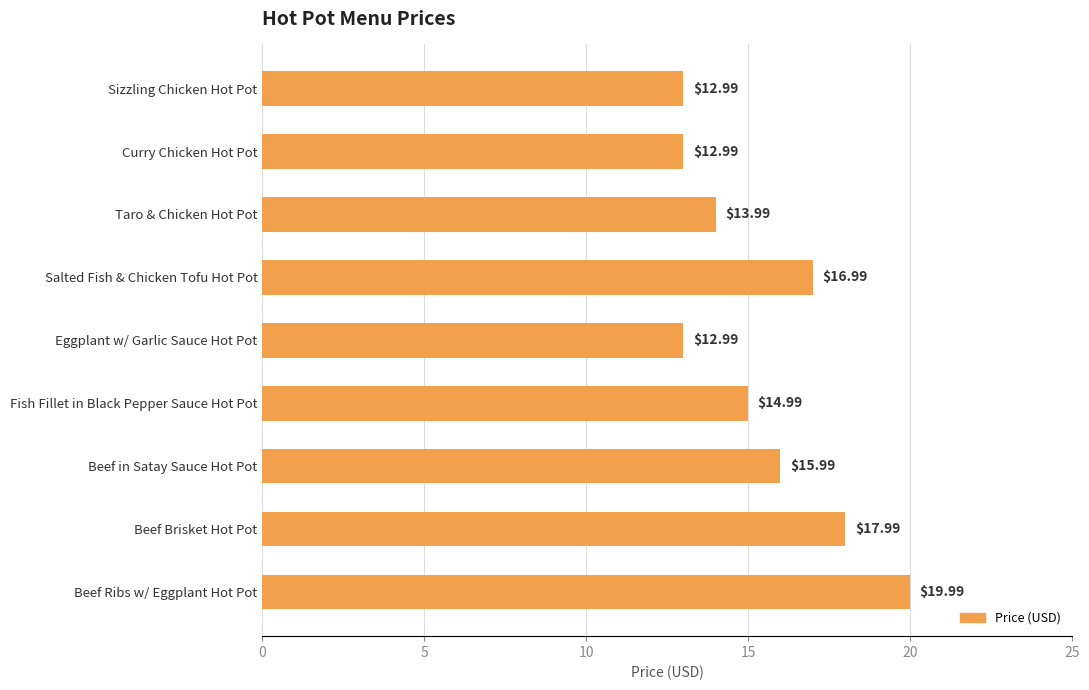

What is the sum of all values?

138.9